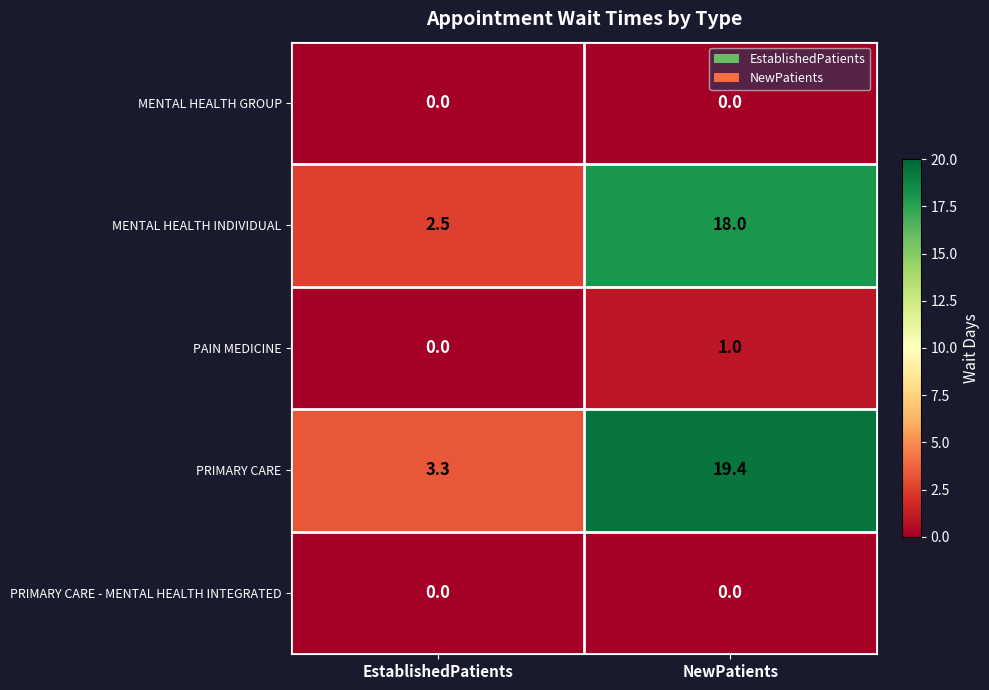

What is the maximum value for PAIN MEDICINE?

1.0